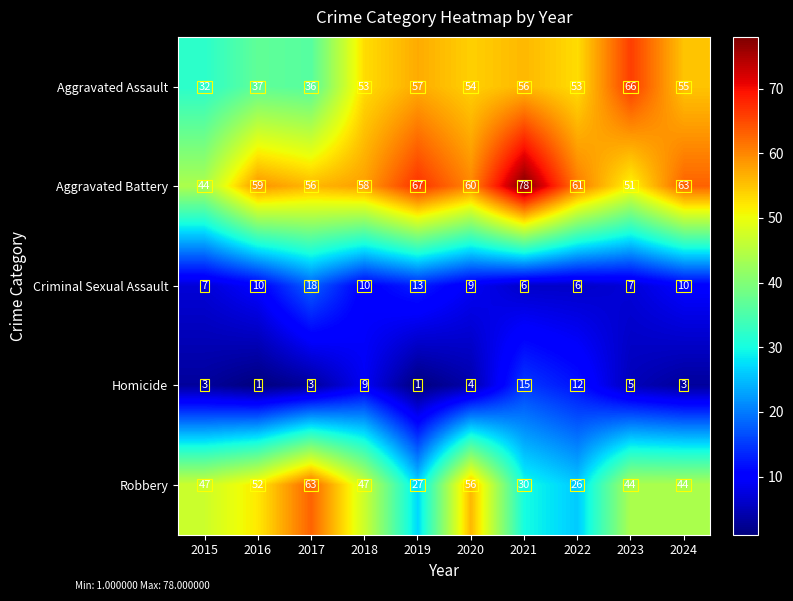

At 2024, list the series in order from smallest to largest.

Homicide, Criminal Sexual Assault, Robbery, Aggravated Assault, Aggravated Battery